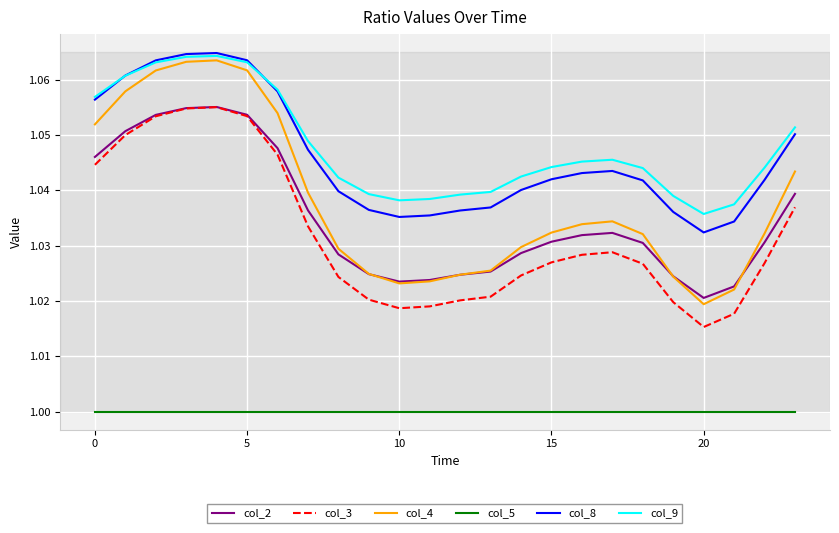

True or false: col_5 and col_9 intersect in this chart.

False